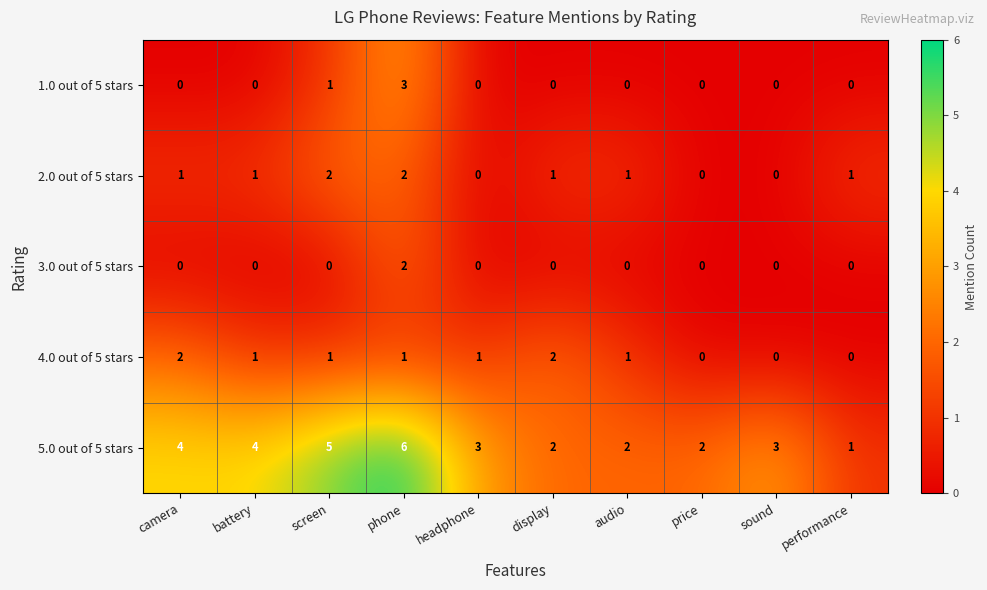

What is the difference between the highest and lowest values at sound?

3